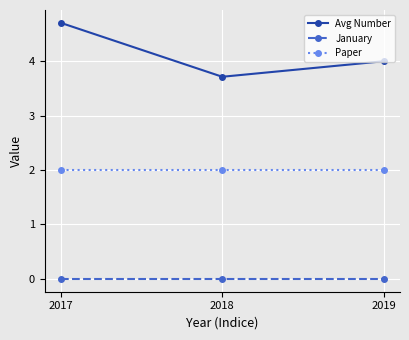

True or false: Paper has a value of 3.5 at 2018.

False